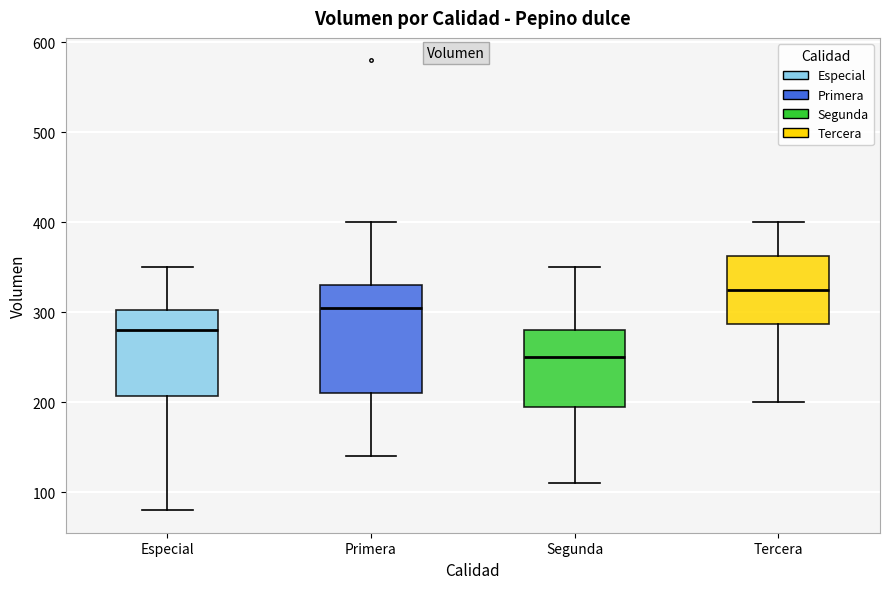

Where is the upper edge of the box for Primera on the y-axis? The values are not printed on the chart, so give them approximately, as read against the axis.

330